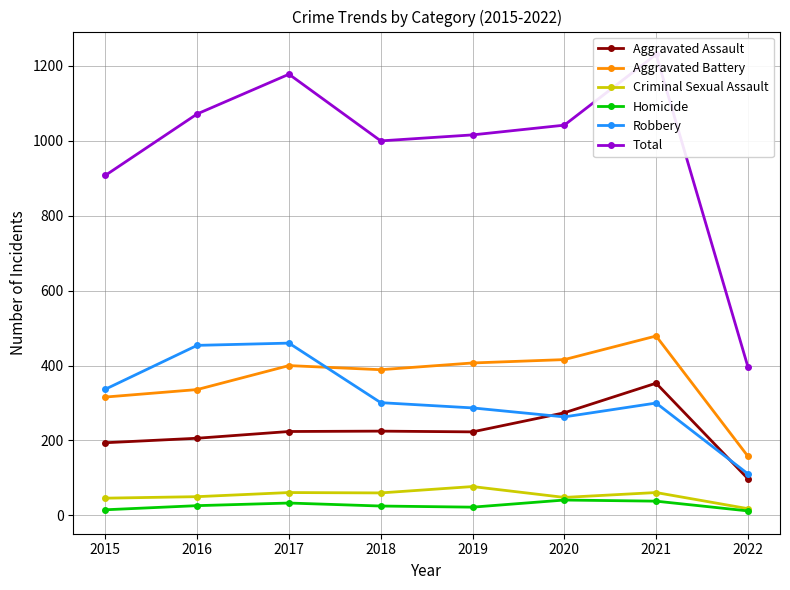

Which has a higher value, 2017 or 2020?

2020